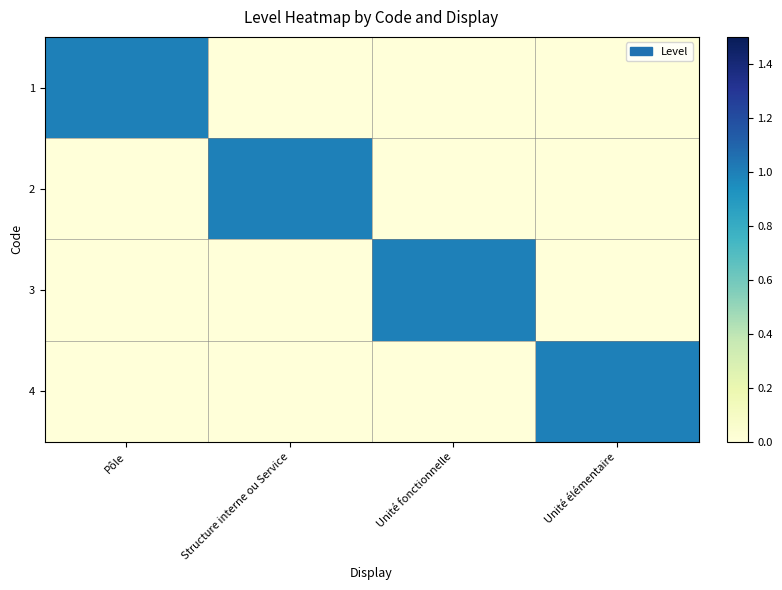

What is the spread (max minus min) of values at Pôle?

1